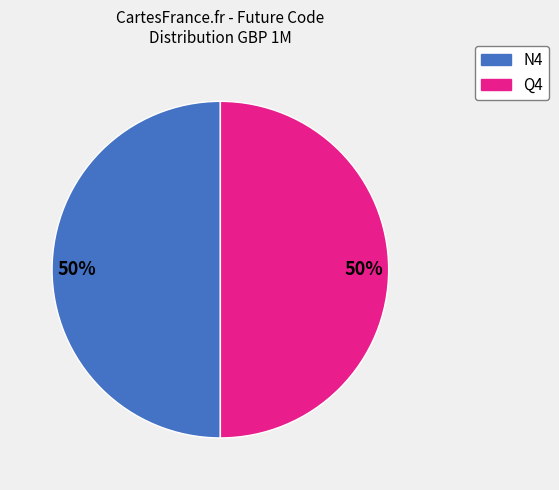

Is it true that Q4 is 50% of the pie?

True